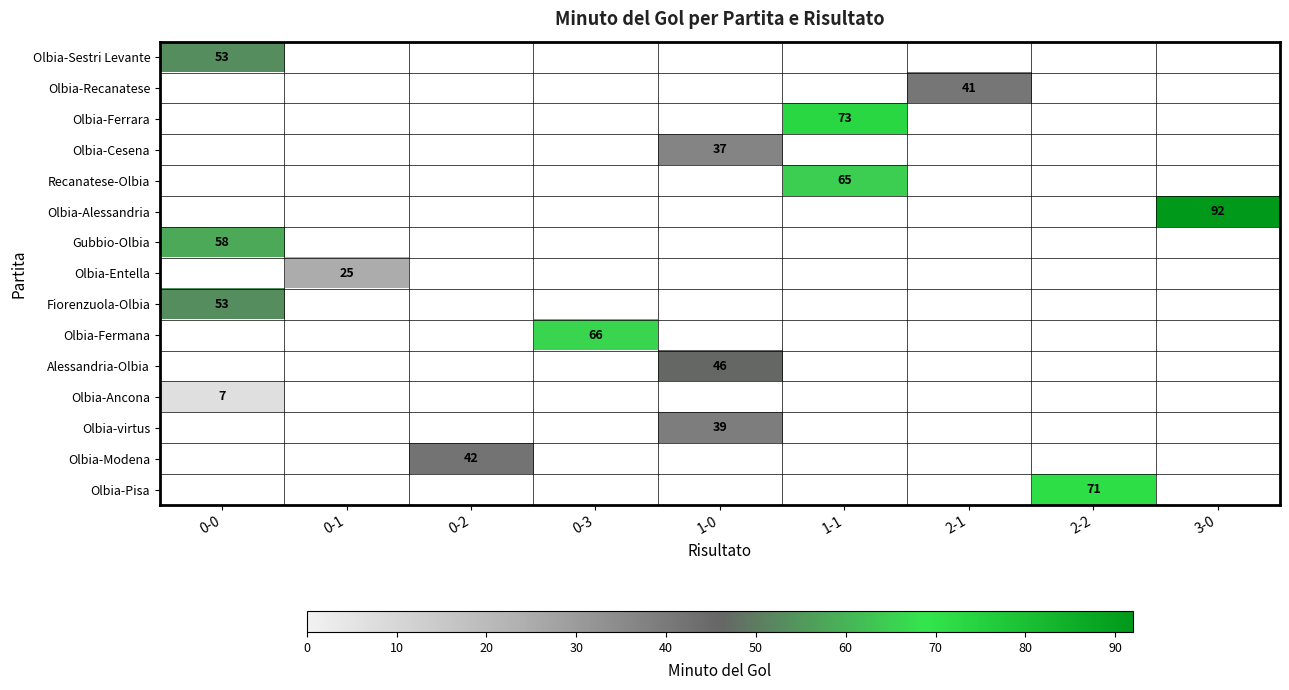

Which series has the largest range (max minus min)?

Olbia-Sestri Levante